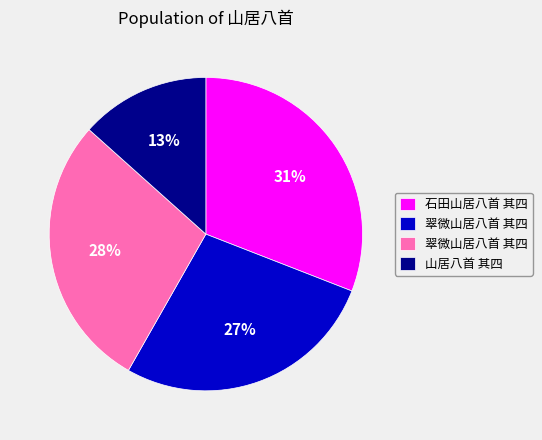

To the nearest percent, what is the average slice percentage?

25%